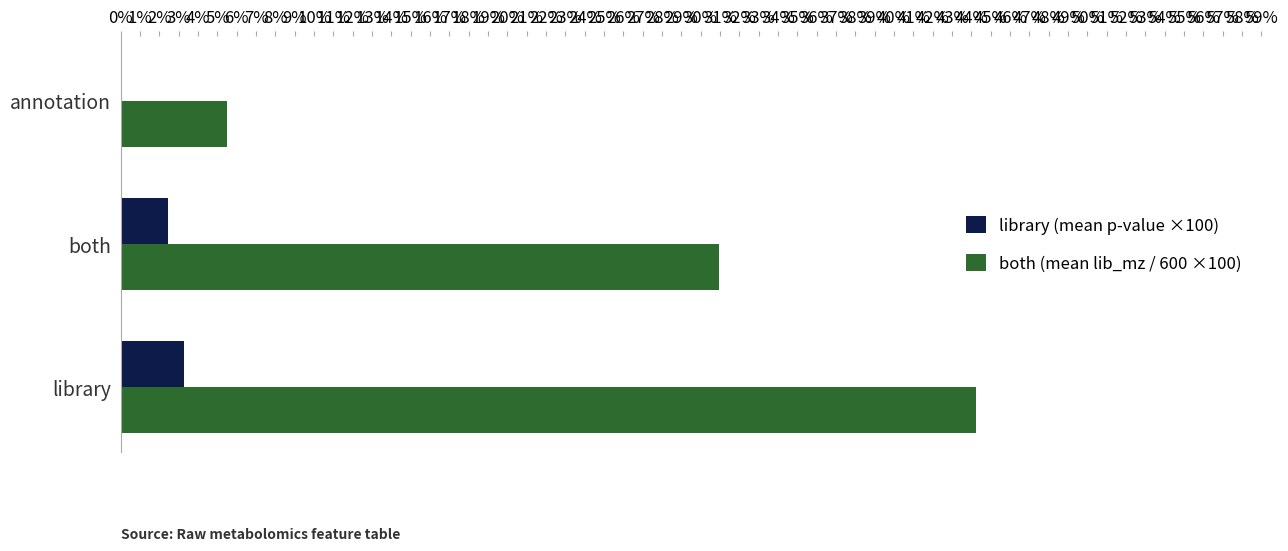

At which category is the sum across all series the highest?

library